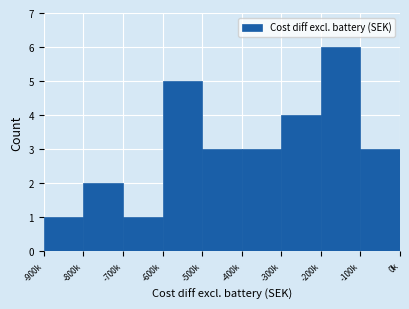

Reading right to left, transcribe all the data shown in this chart.

-100k=3	-200k=6	-300k=4	-400k=3	-500k=3	-600k=5	-700k=1	-800k=2	-900k=1